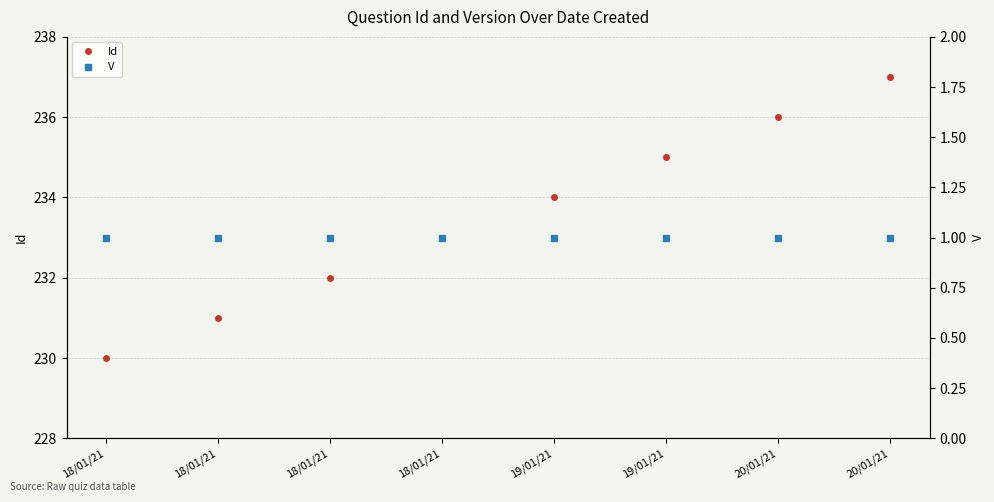

Between 18/01/21 and 18/01/21, which is larger?

18/01/21